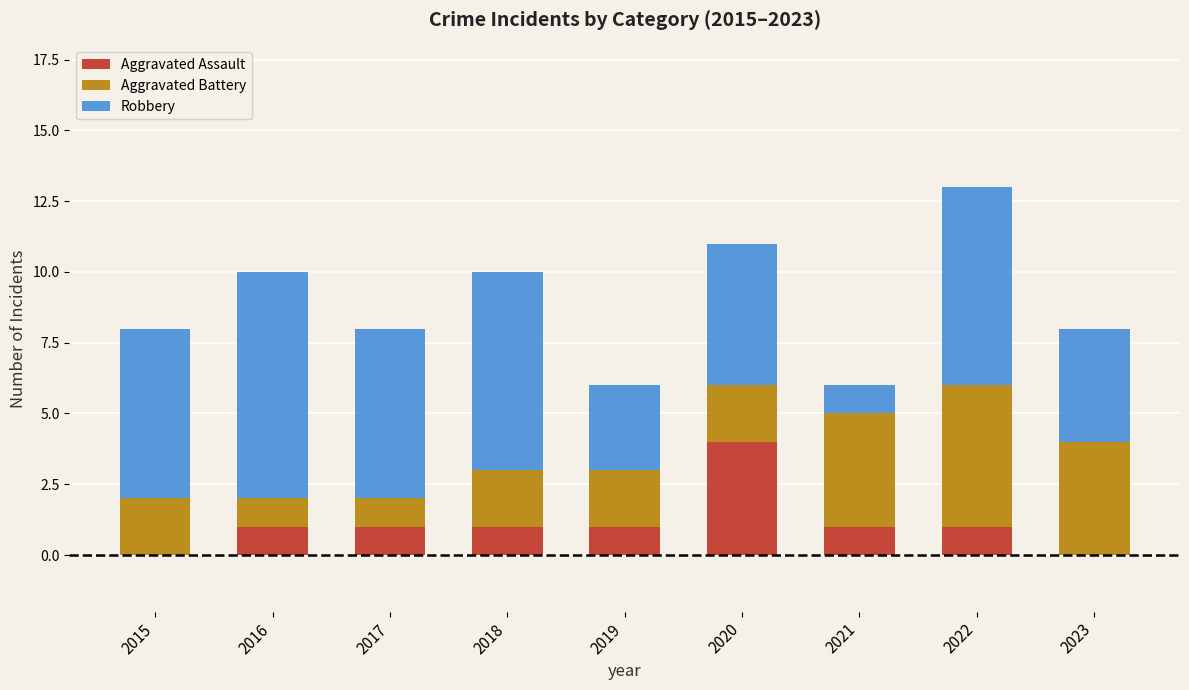

Reading left to right, list the values for the Aggravated Assault series.

2015=0	2016=1	2017=1	2018=1	2019=1	2020=4	2021=1	2022=1	2023=0